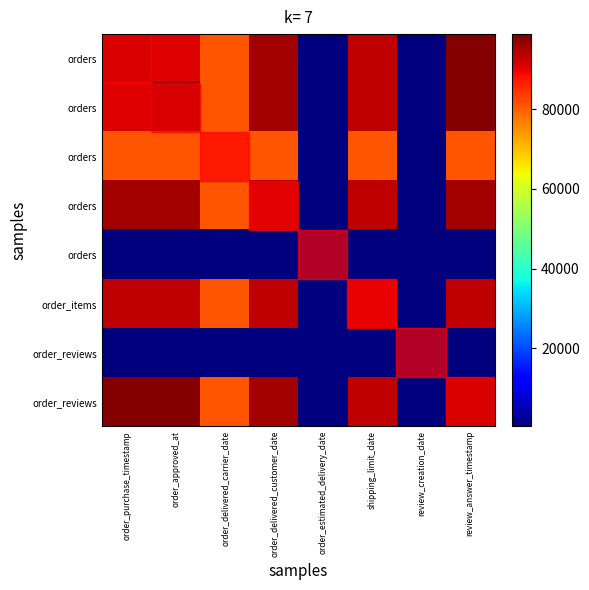

What is the spread (max minus min) of values at review_answer_timestamp?

97789